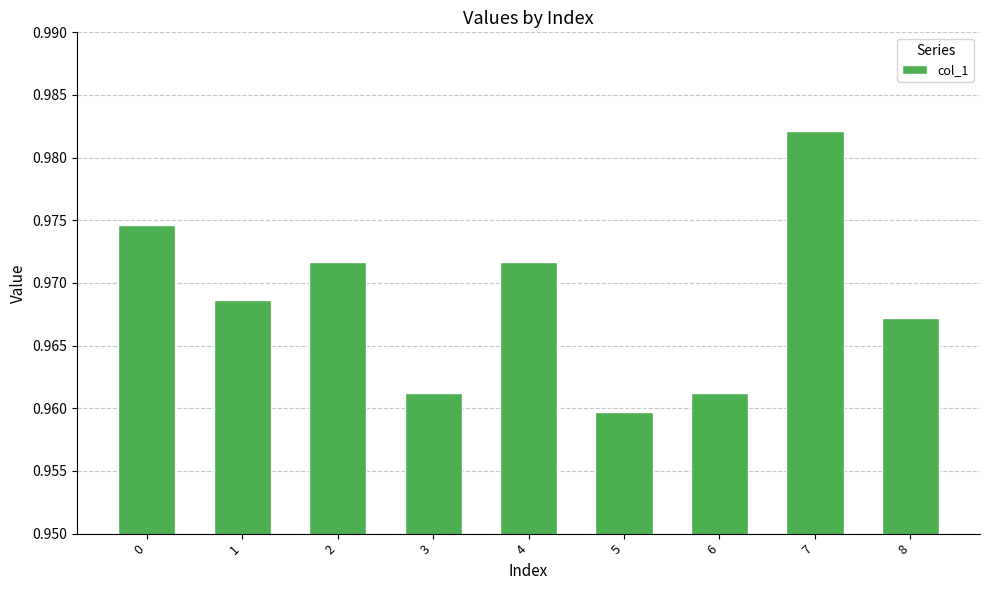

What is the sum of the values at 6 and 4?

1.9